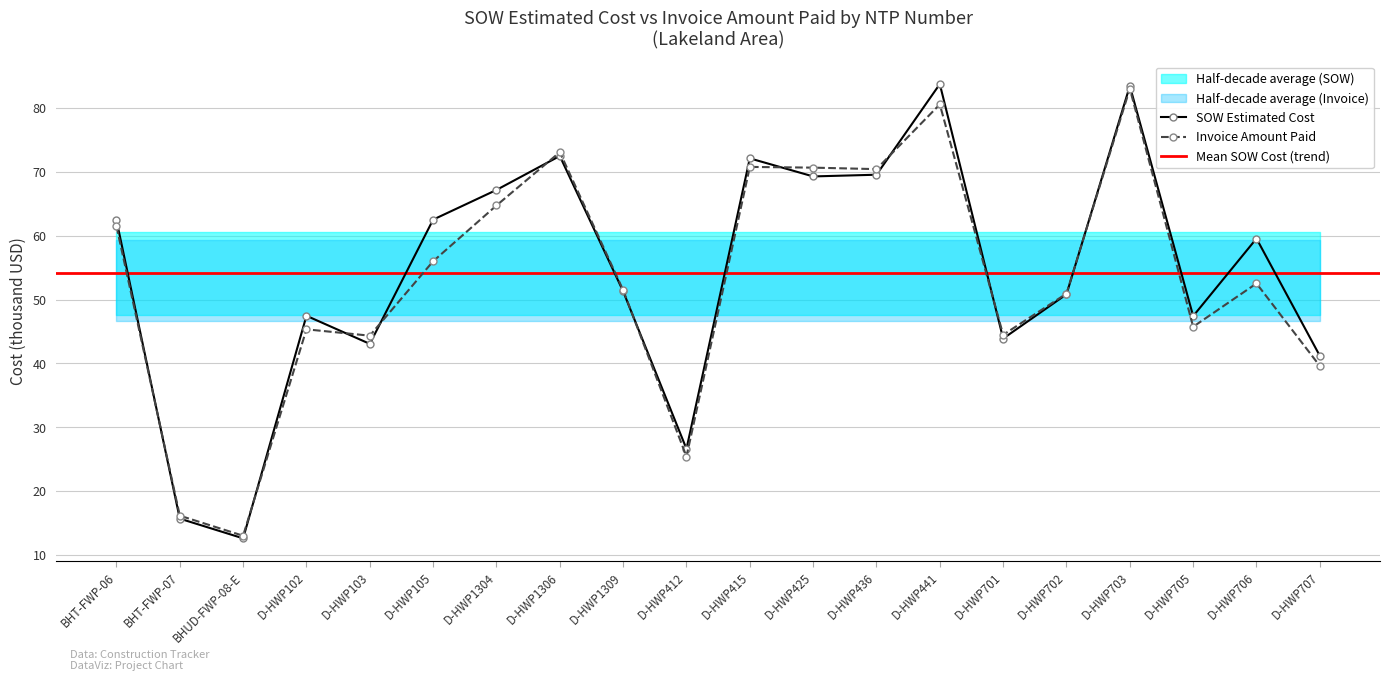

True or false: SOW Estimated Cost has more than 2 points higher than both neighbors.

True